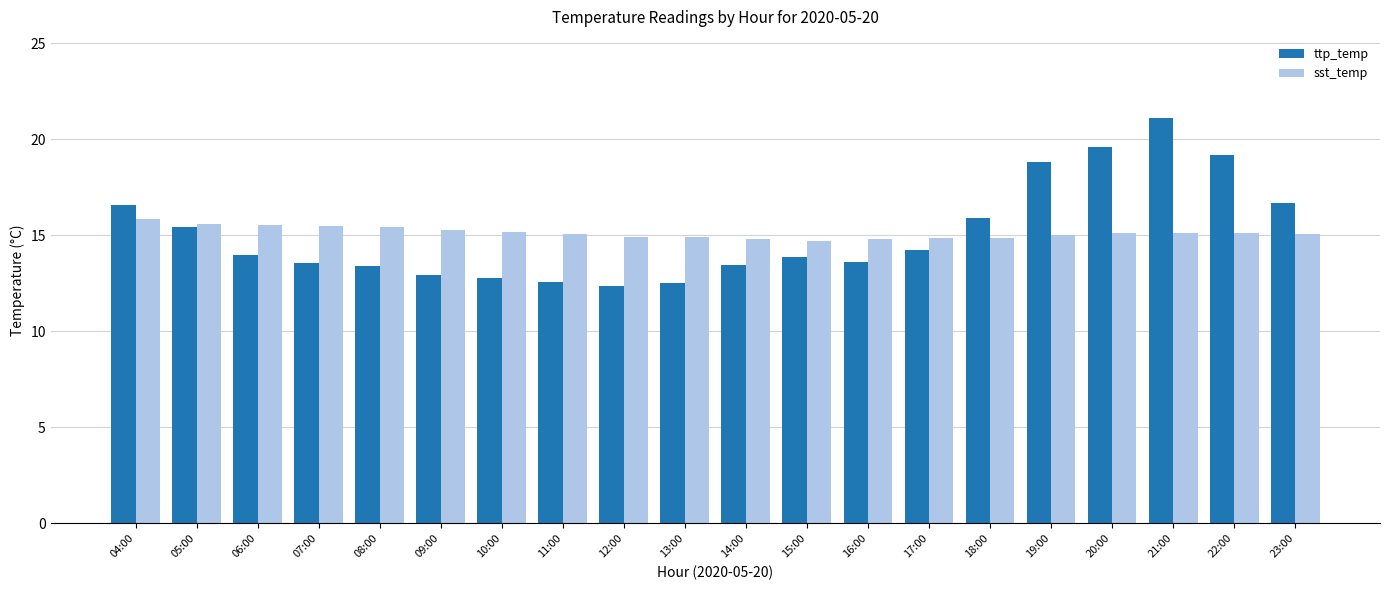

How many groups of bars are there?

20